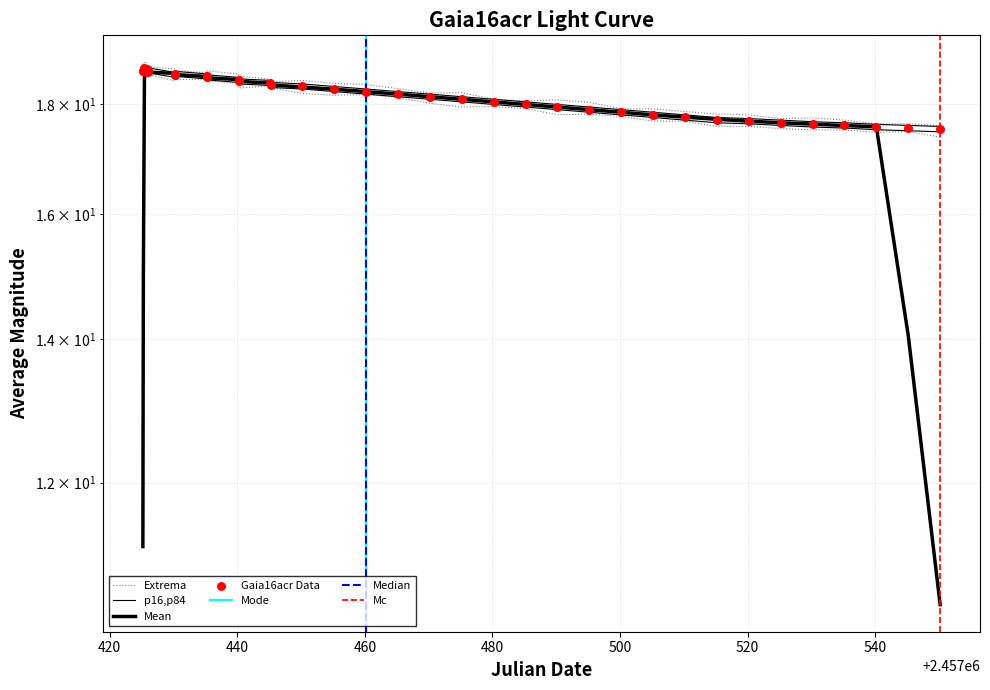

What is the change in value from 26 to 28?

-0.1